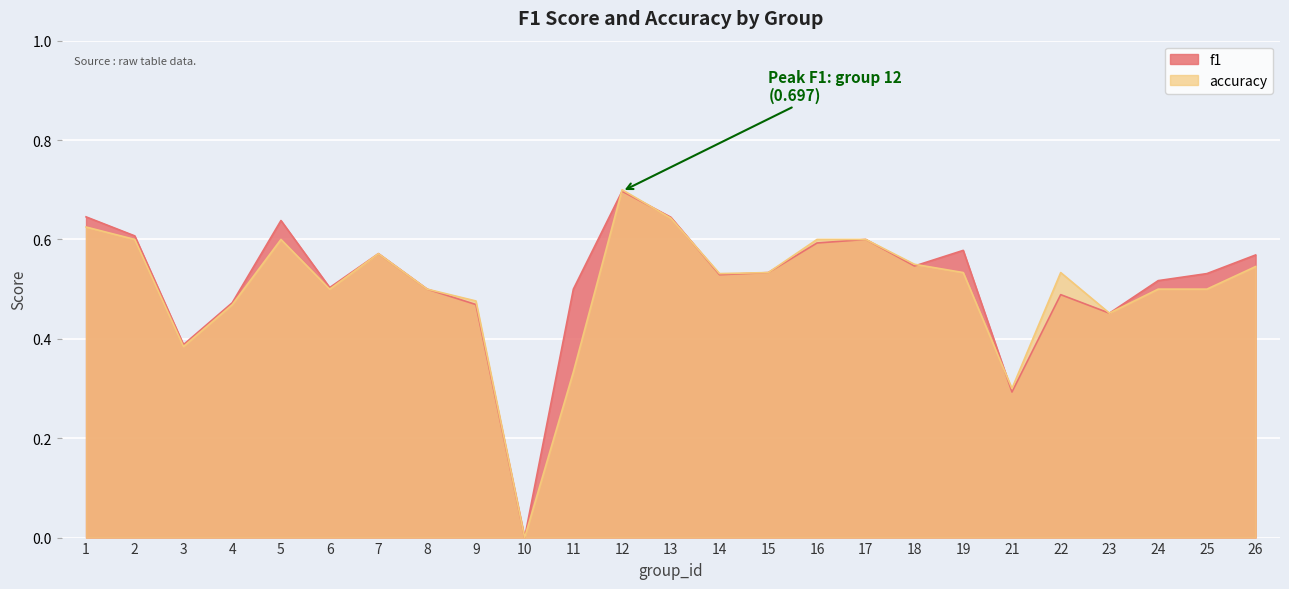

How many values in f1 are above zero?

24